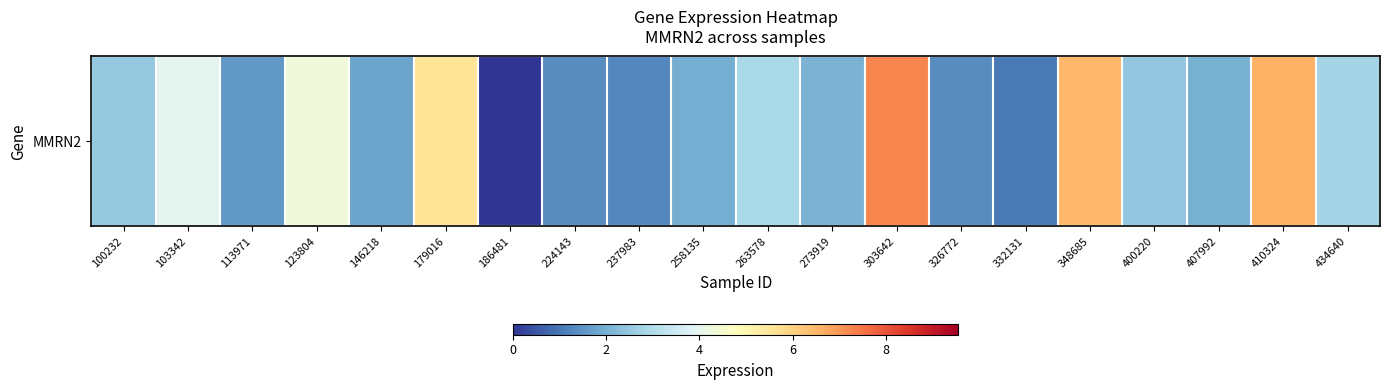

List the labels in order of value, smallest first.

186481, 332131, 237983, 326772, 224143, 113971, 146218, 258135, 407992, 273919, 400220, 100232, 434640, 263578, 103342, 123804, 179016, 348685, 410324, 303642